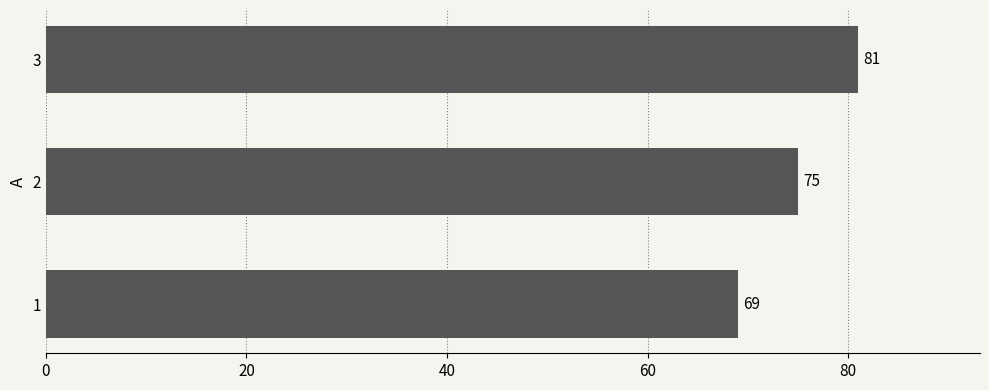

The chart shows a value of 38 at 2. True or false?

False